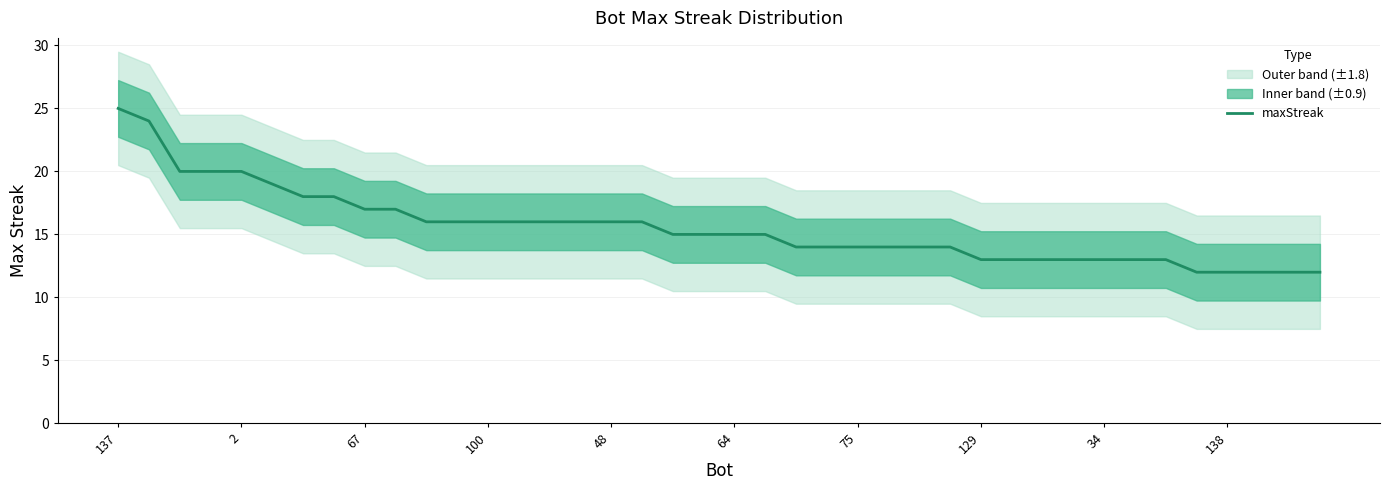

What is the highest value of the maxStreak series?

25